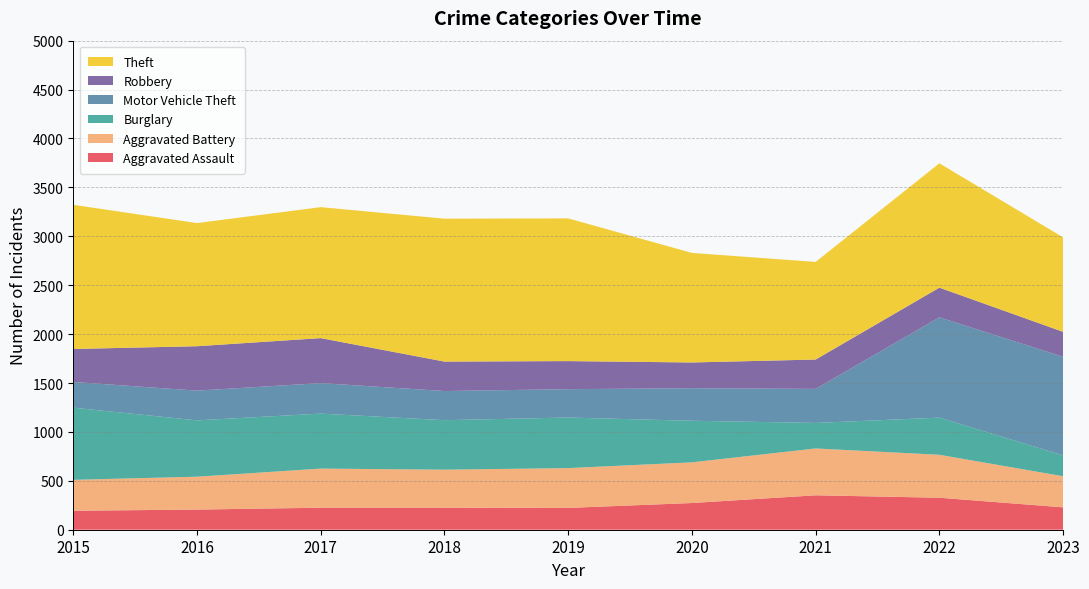

Reading right to left, extract all data points from this chart.

Aggravated Assault: 229	327	352	273	223	225	225	206	194
Aggravated Battery: 318	439	479	416	407	389	400	336	316
Burglary: 213	380	261	425	517	506	562	576	738
Motor Vehicle Theft: 1008	1025	348	333	290	298	312	304	263
Robbery: 255	304	300	263	287	301	460	454	337
Theft: 966	1271	998	1120	1459	1461	1339	1259	1474